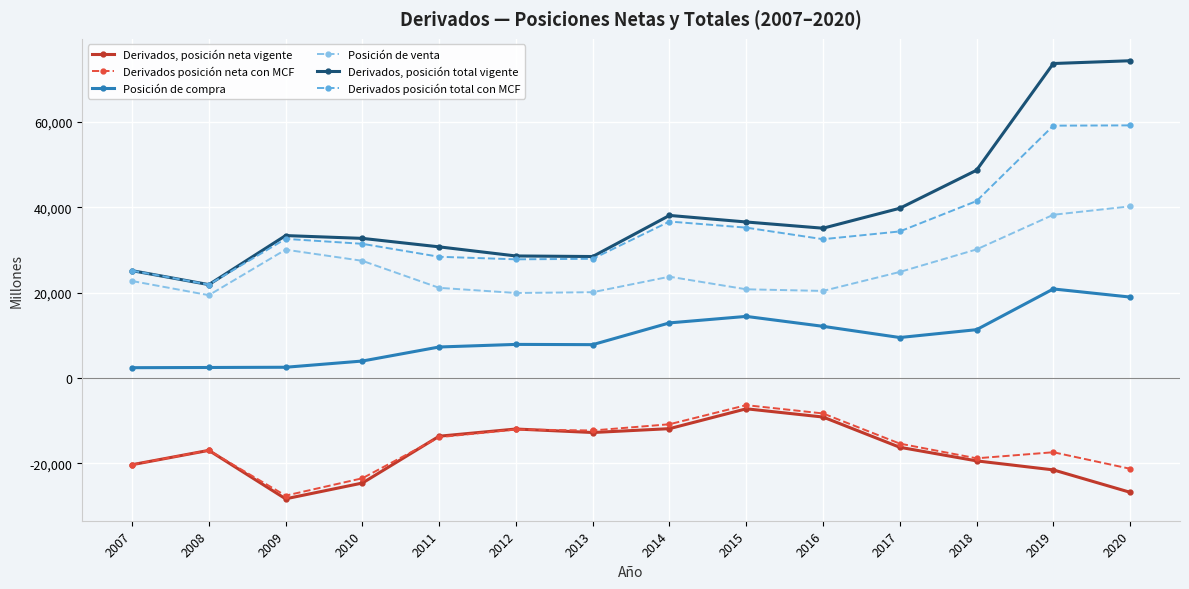

Rank the series by their maximum value, from lowest to highest.

Derivados, posición neta vigente, Derivados posición neta con MCF, Posición de compra, Posición de venta, Derivados posición total con MCF, Derivados, posición total vigente